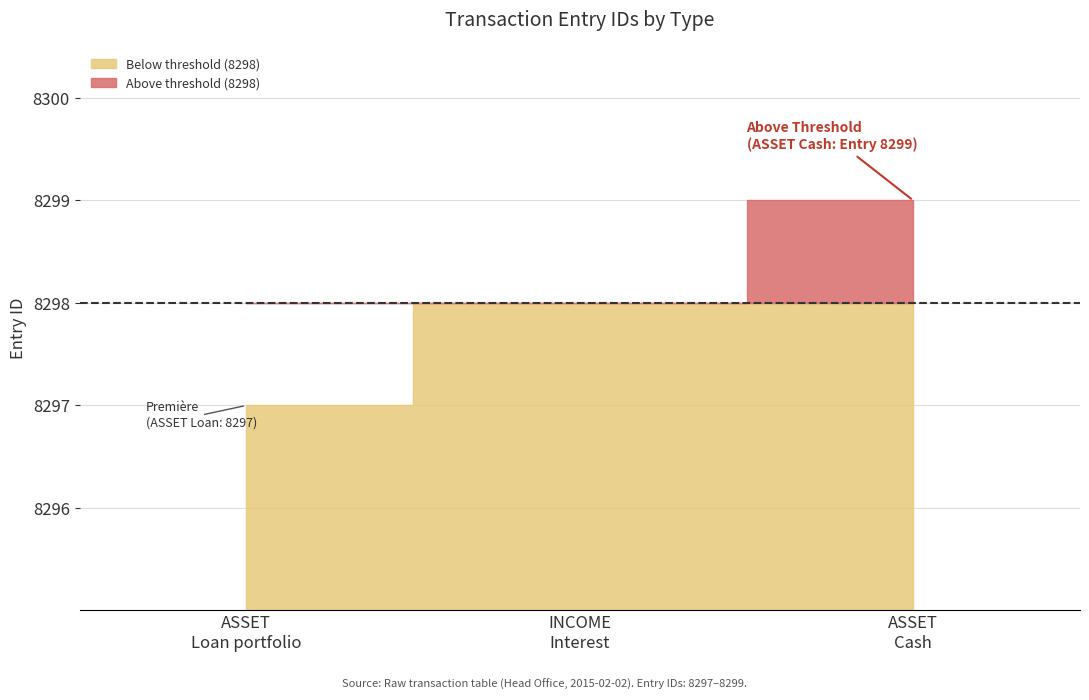

The value at 2015-02-02 (INCOME L4607) is 8298. True or false?

True